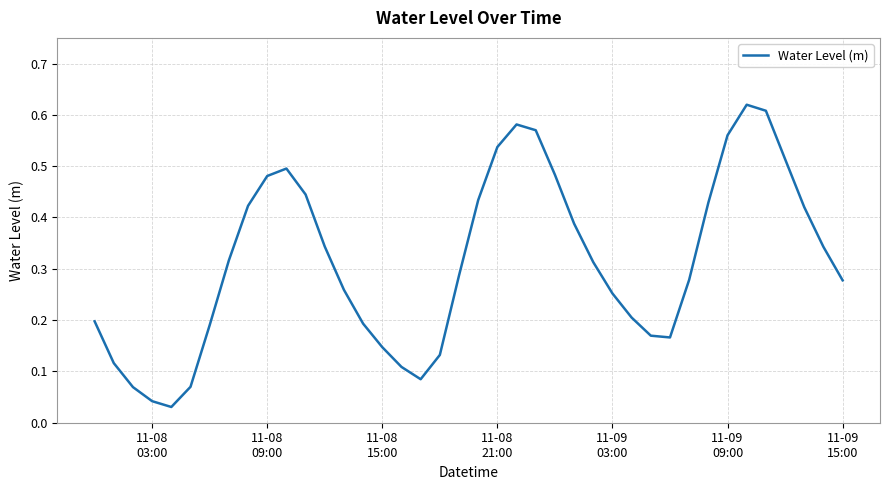

Does the chart display data point markers on the line(s)?

No